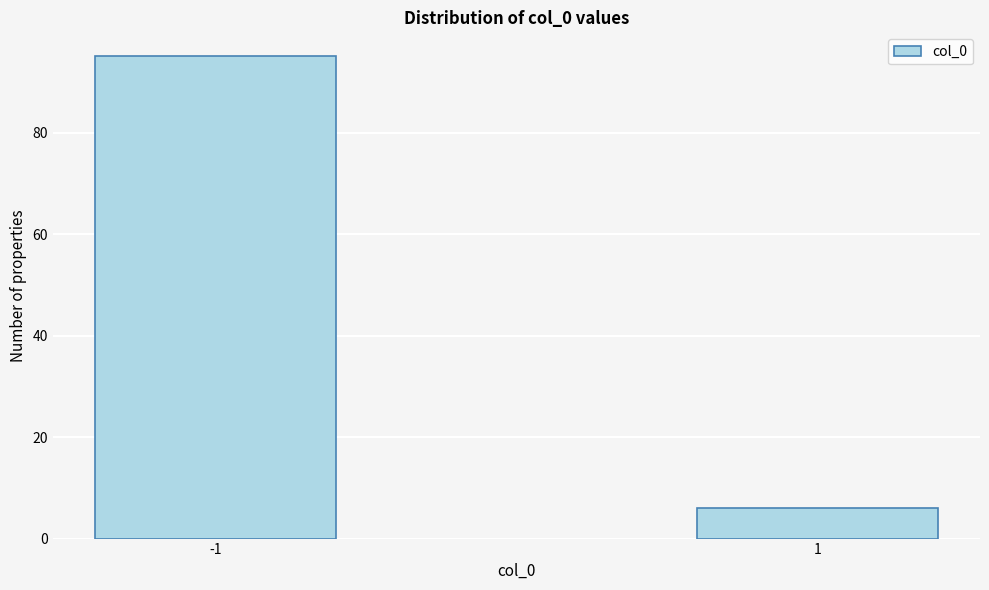

Reading left to right, what are all the values shown in this chart?

95	6